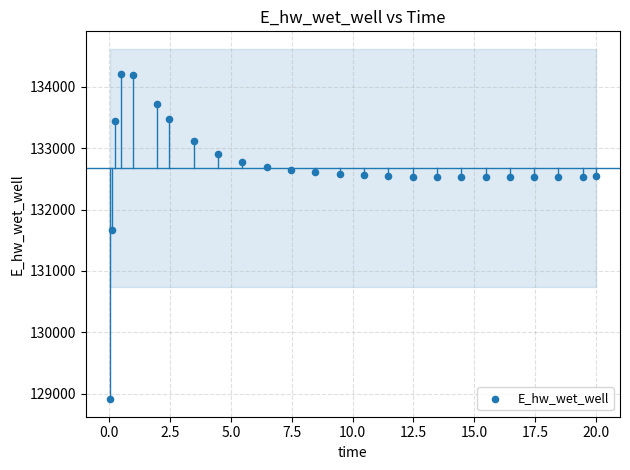

What Y value in the scatter plot is closest to 131558?

131673.2